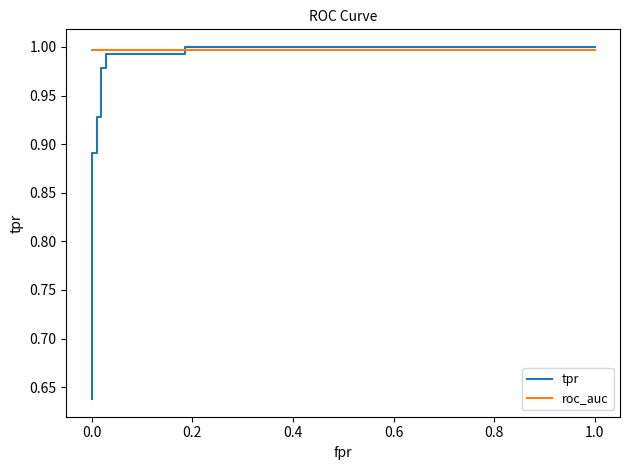

How many lines are shown in the chart?

2